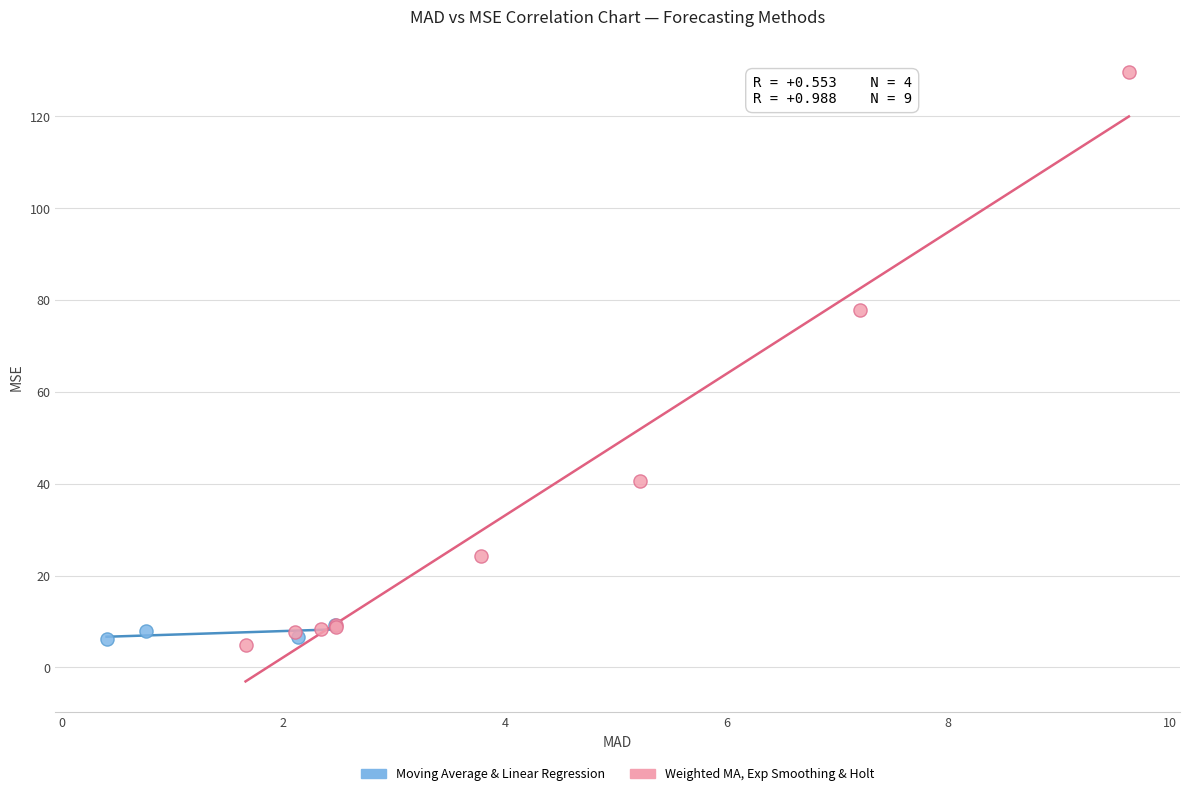

What are all the series names shown in the legend?

Moving Average & Linear Regression, Weighted MA, Exp Smoothing & Holt